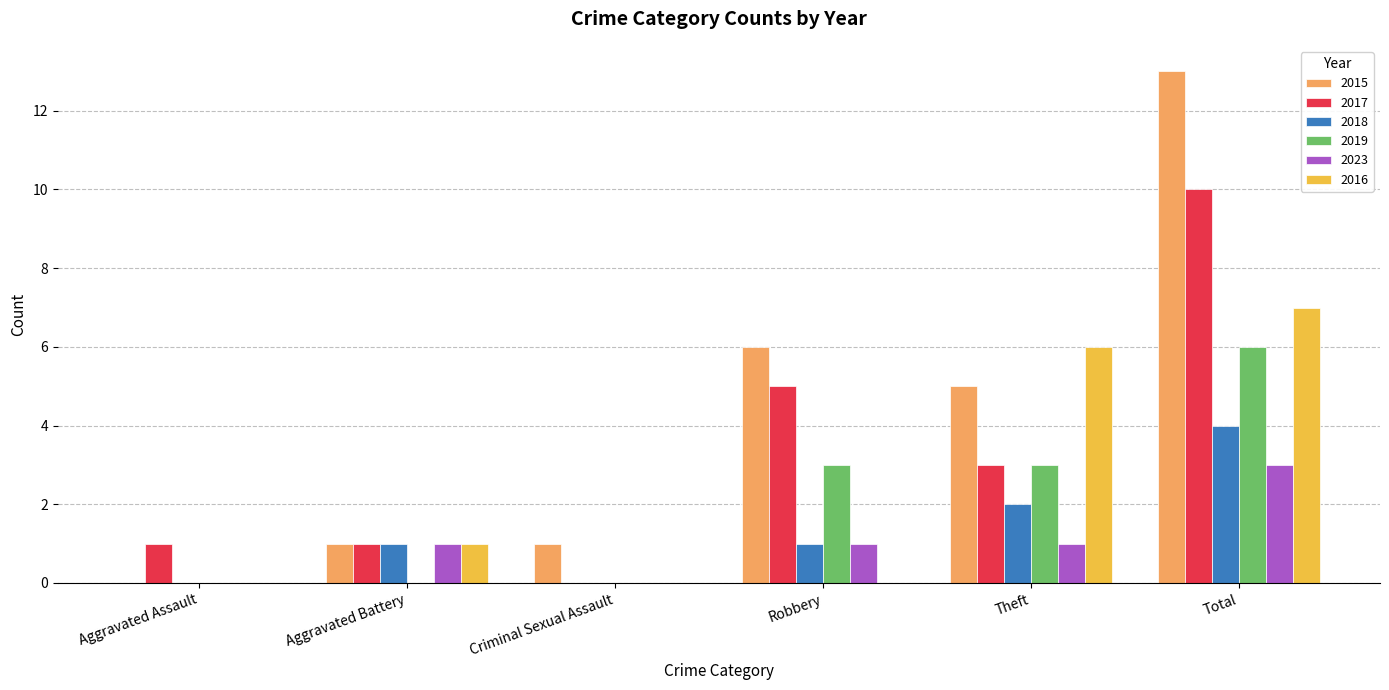

What is the sum of all 2015 values?

26